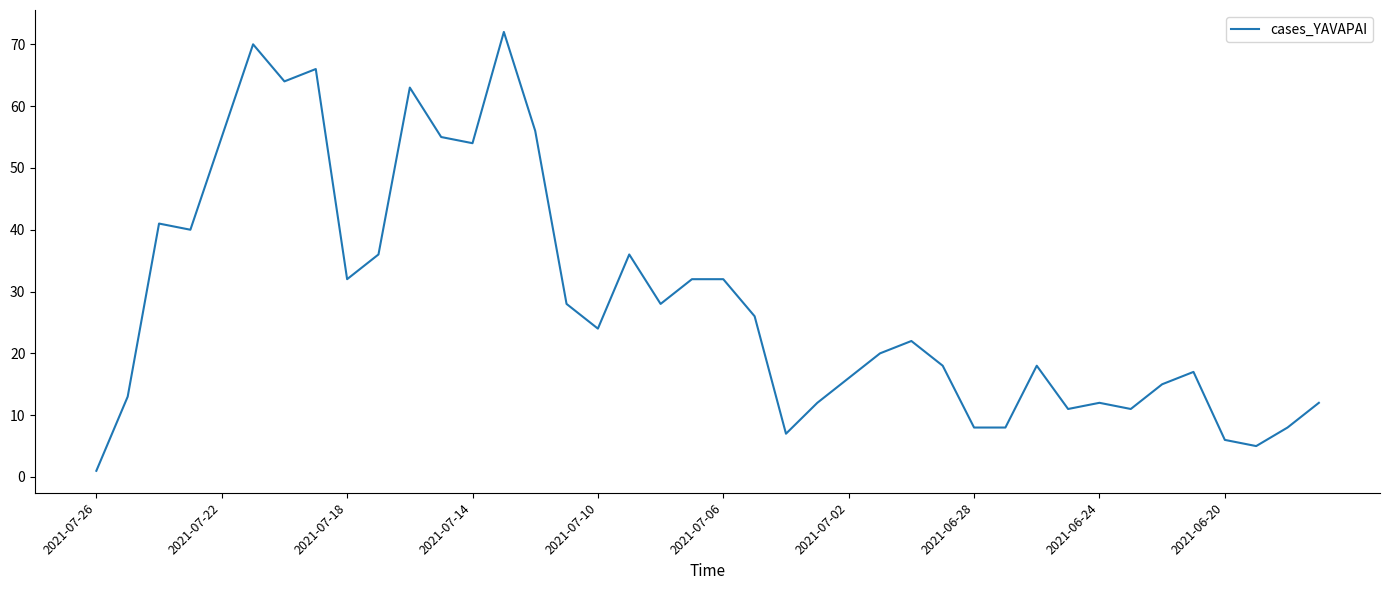

What is the maximum value shown in the chart?

72